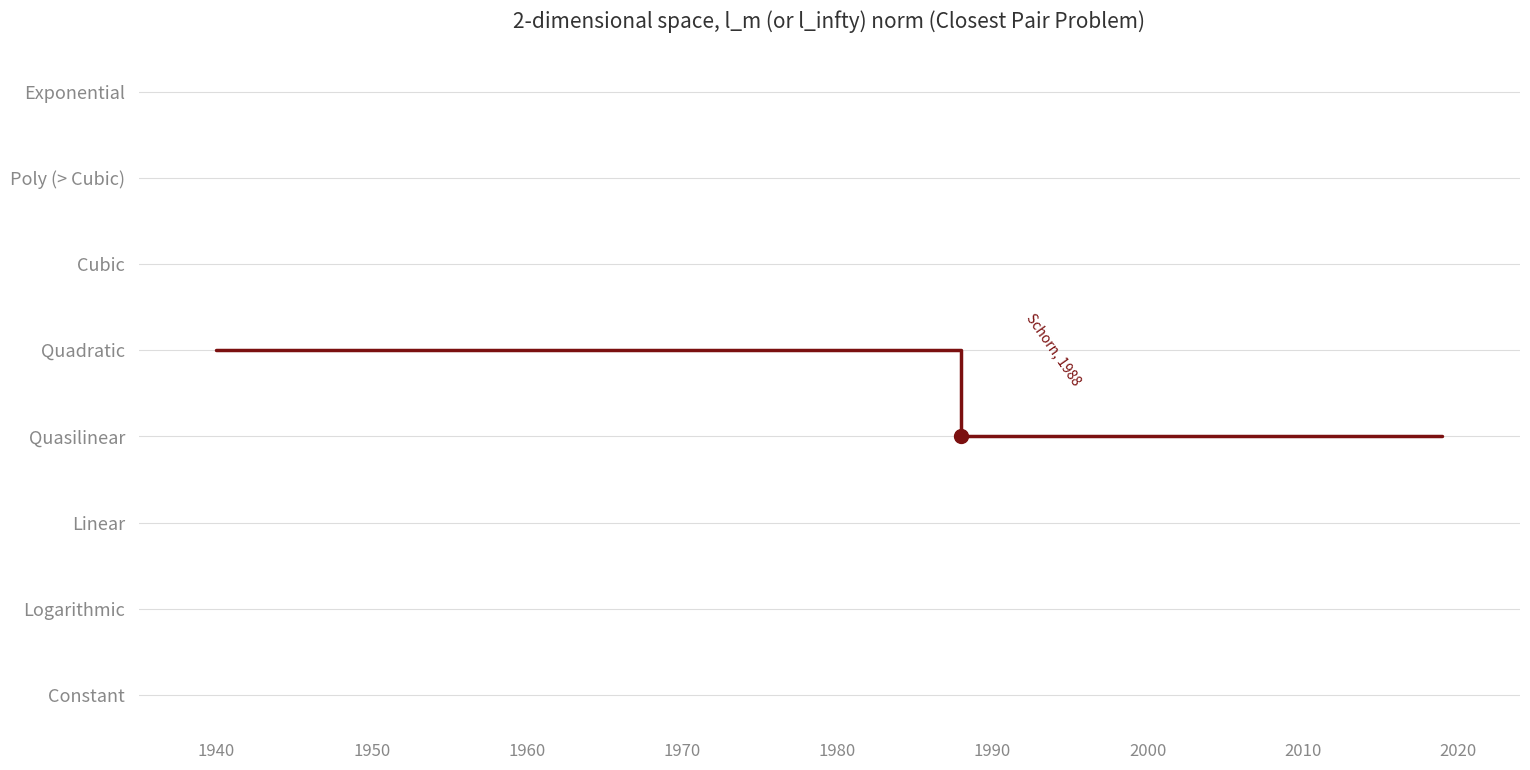

What is the sum of the values at 1940 and 1970?

7